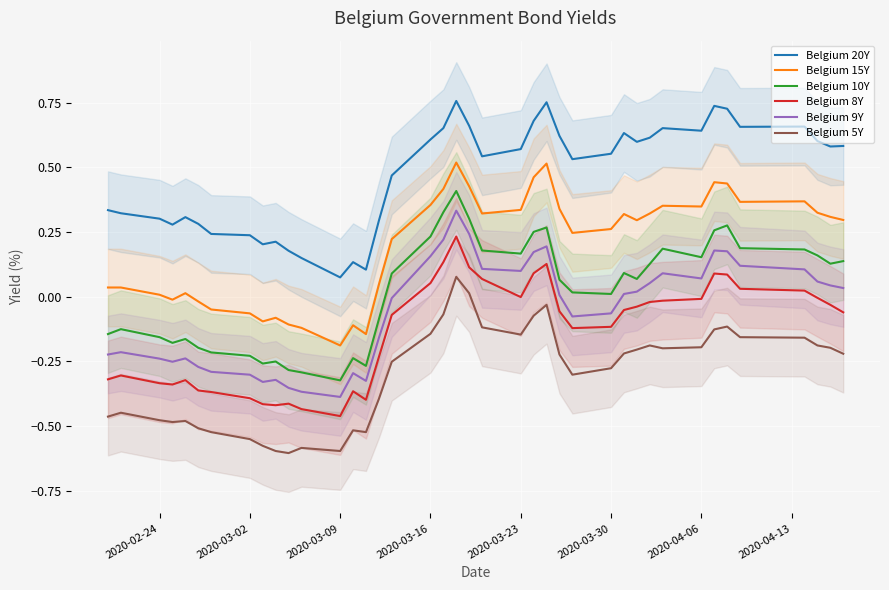

True or false: Belgium 10Y and Belgium 15Y intersect in this chart.

False